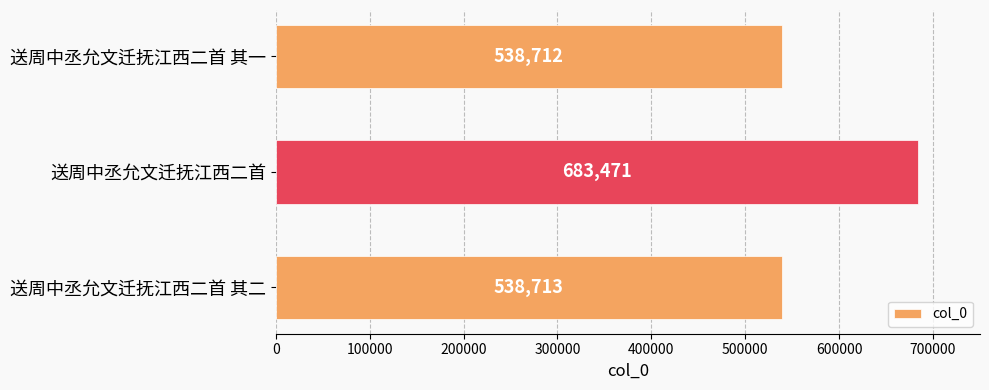

Are the bars grouped side by side (vs. stacked)?

No